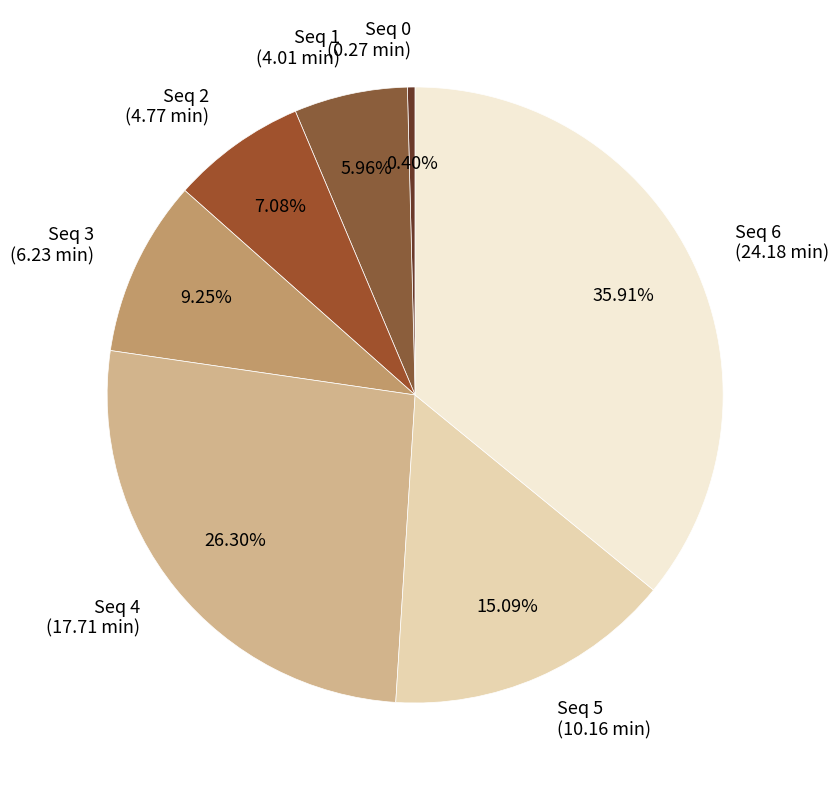

Is there a majority slice in this chart?

No